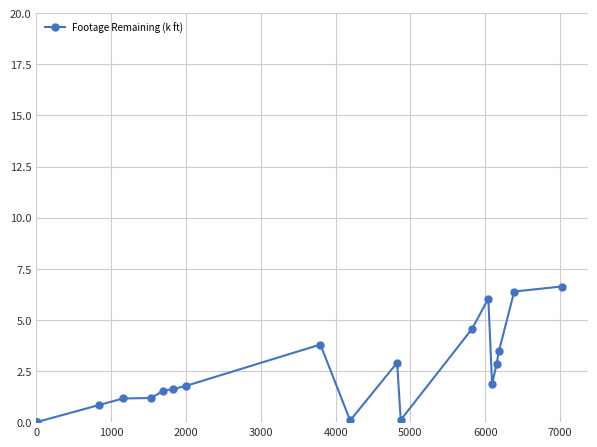

What is the maximum value shown in the chart?

6.6